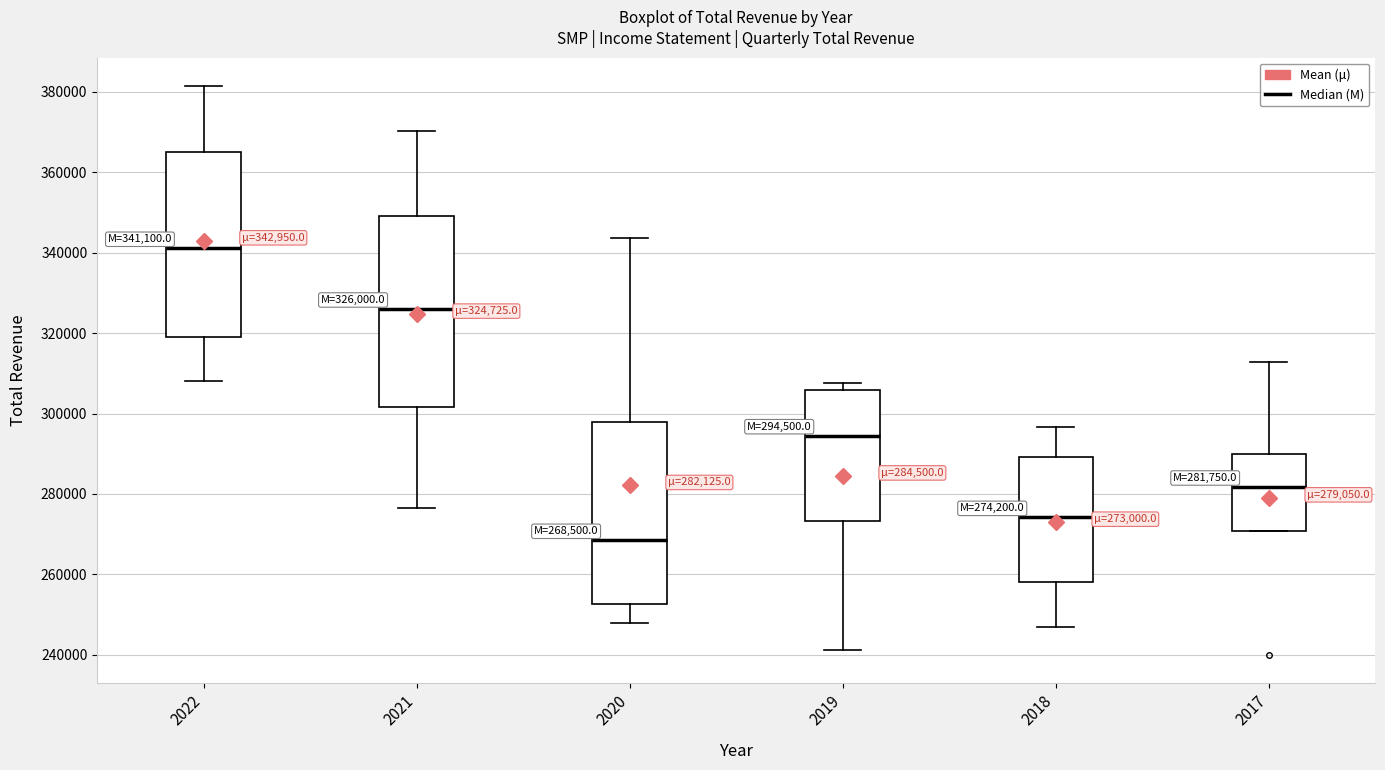

Which box's median line is the lowest?

2020